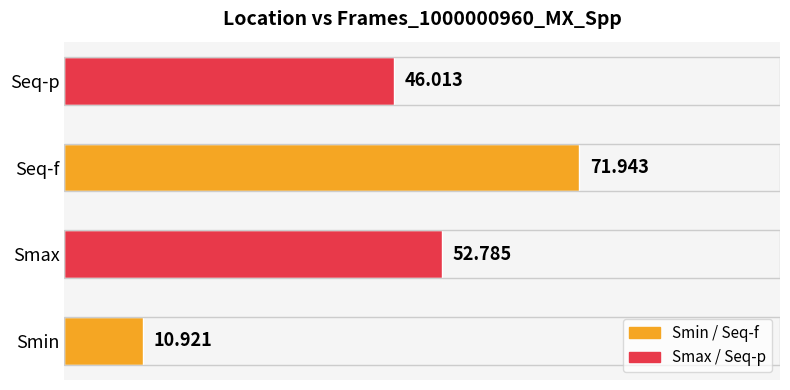

How many values exceed 52?

2